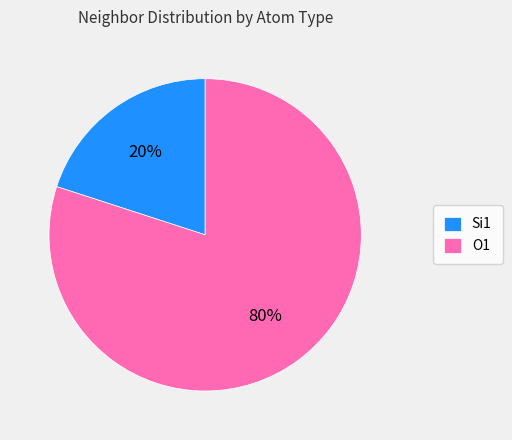

Rank the categories by value from highest to lowest.

O1, Si1